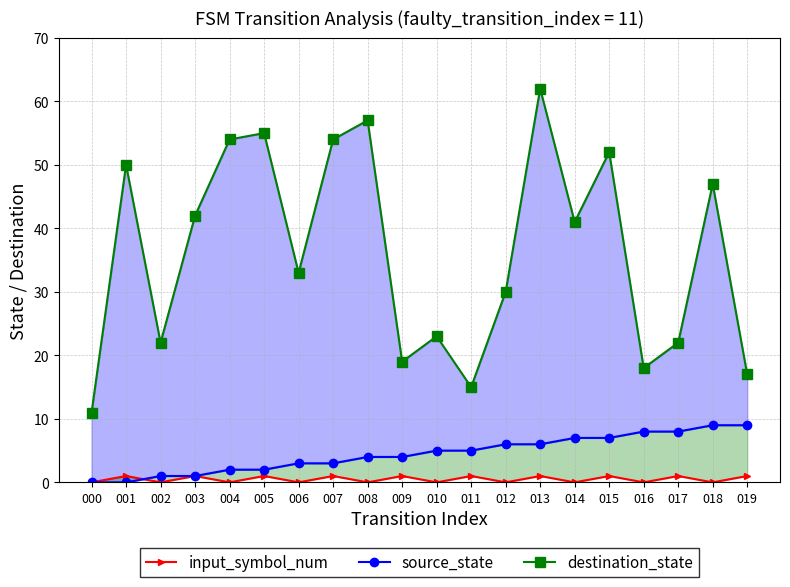

Which category has the highest value across all series?

013